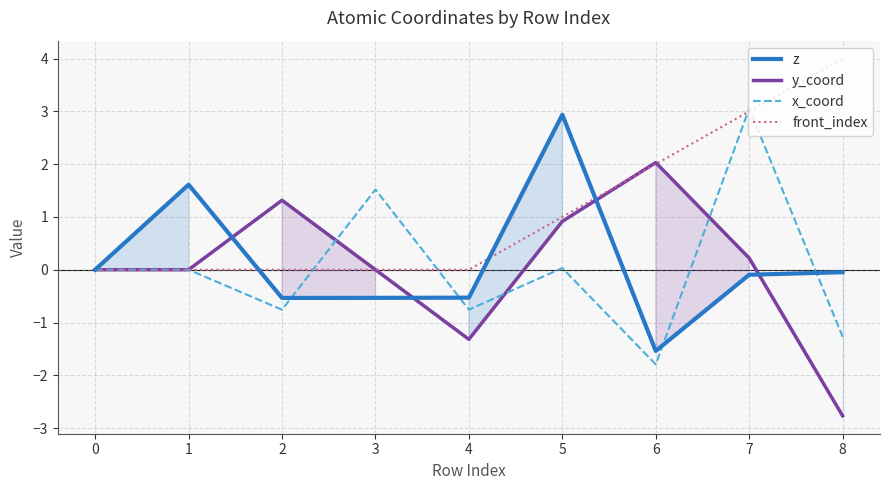

What is the spread (max minus min) of values at 3?

2.1